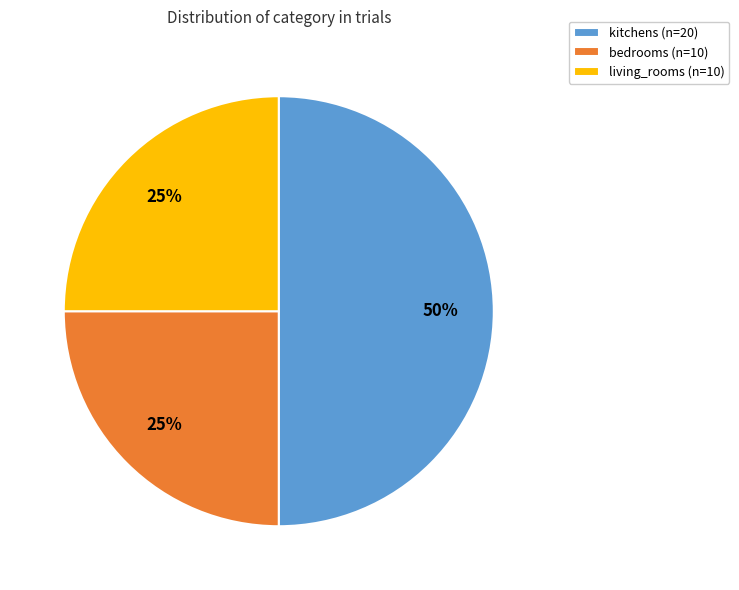

Which category has the biggest portion of the pie?

kitchens (n=20)